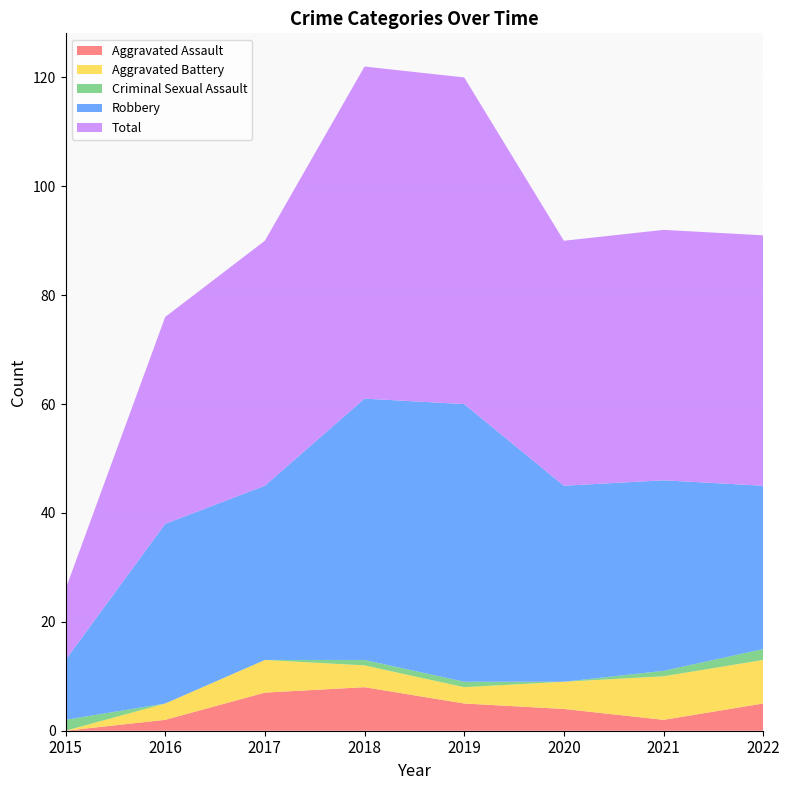

Reading right to left, what are all the values shown in this chart?

Aggravated Assault: 2022=5	2021=2	2020=4	2019=5	2018=8	2017=7	2016=2	2015=0
Aggravated Battery: 2022=8	2021=8	2020=5	2019=3	2018=4	2017=6	2016=3	2015=0
Criminal Sexual Assault: 2022=2	2021=1	2020=0	2019=1	2018=1	2017=0	2016=0	2015=2
Robbery: 2022=30	2021=35	2020=36	2019=51	2018=48	2017=32	2016=33	2015=11
Total: 2022=46	2021=46	2020=45	2019=60	2018=61	2017=45	2016=38	2015=13